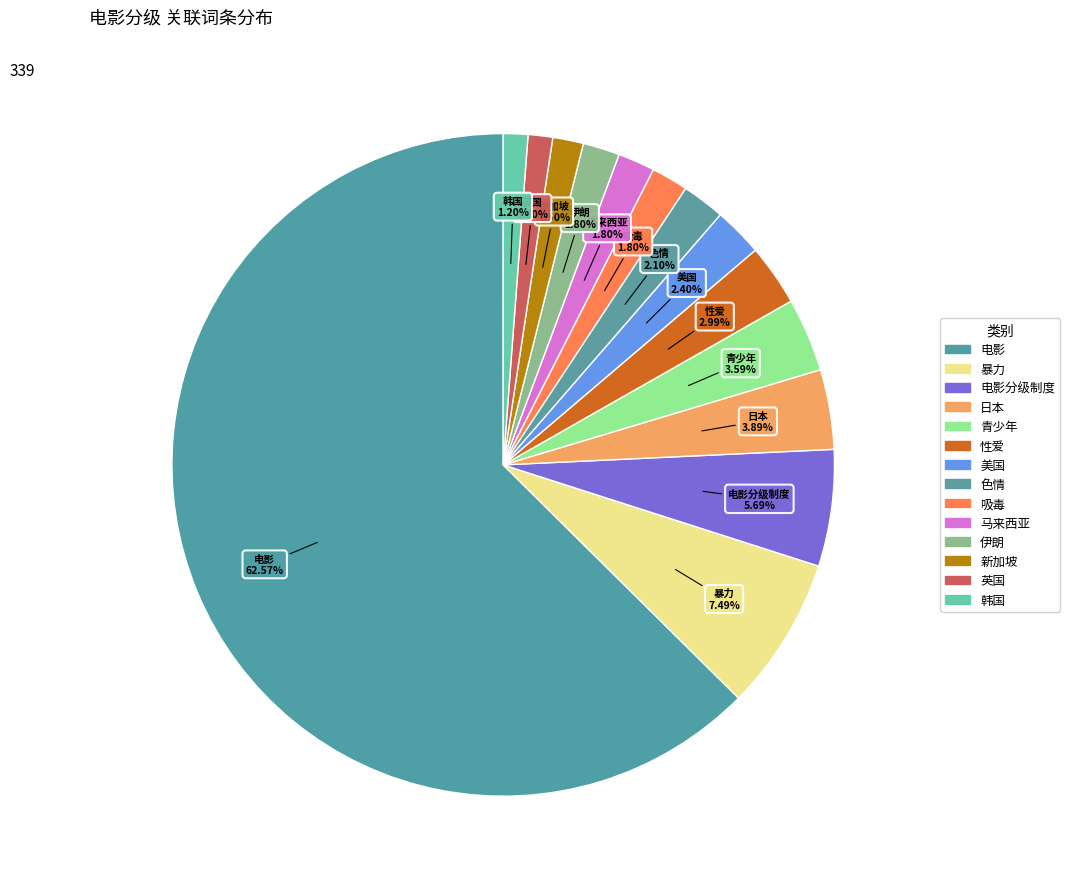

How many slices are in this pie chart?

14